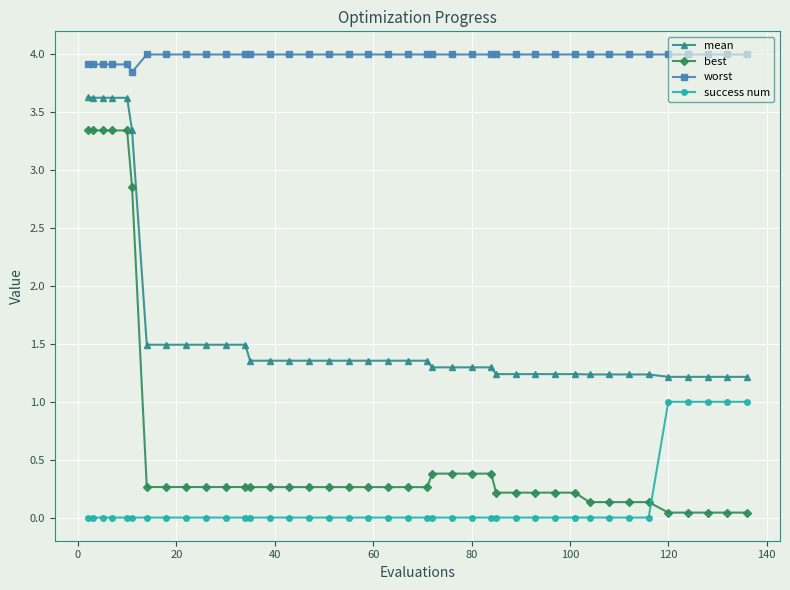

What is the maximum value for success num?

1.0